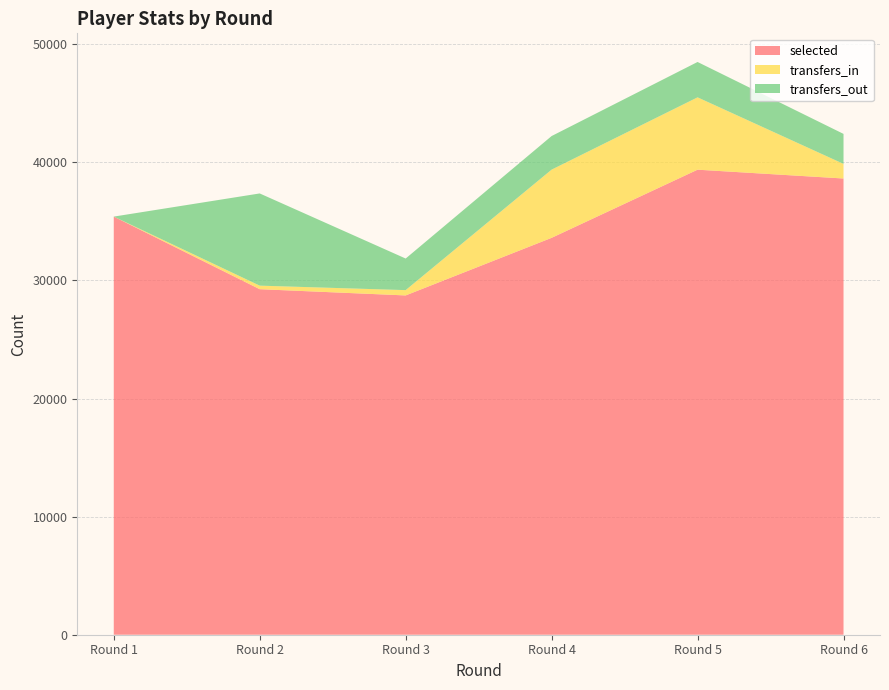

Reading left to right, what are all the values shown in this chart?

selected: 35405	29258	28730	33607	39377	38631
transfers_in: 0	300	449	5774	6126	1236
transfers_out: 0	7808	2675	2845	2995	2541